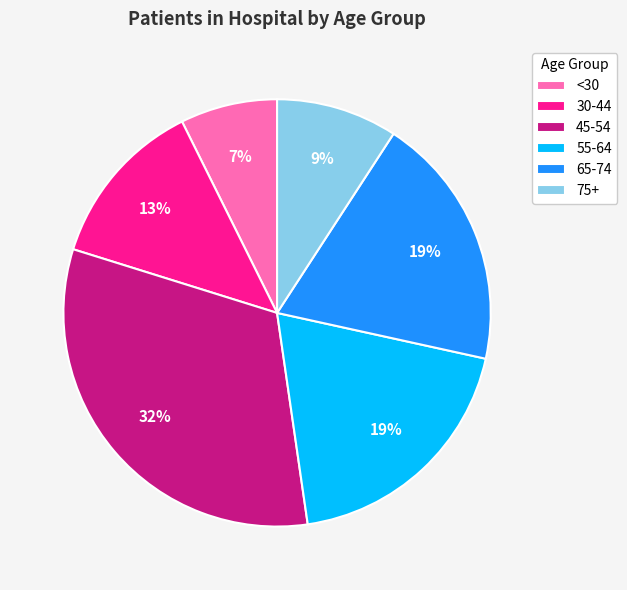

To the nearest percent, what portion does 30-44 represent?

13%